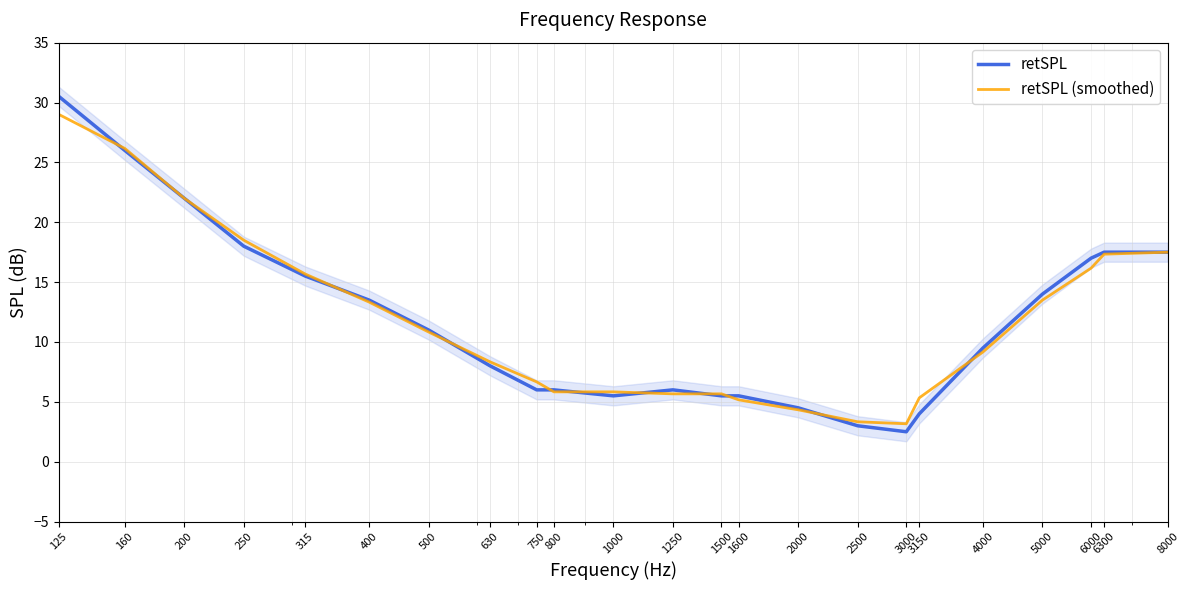

Where is retSPL nearest to the value 16?

315